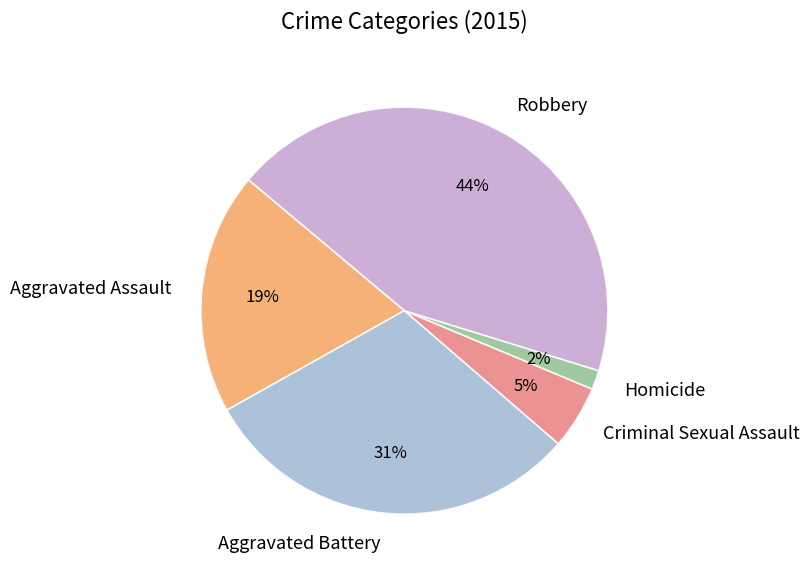

Approximately how many times larger is the value at Homicide compared to Aggravated Battery?

0.1